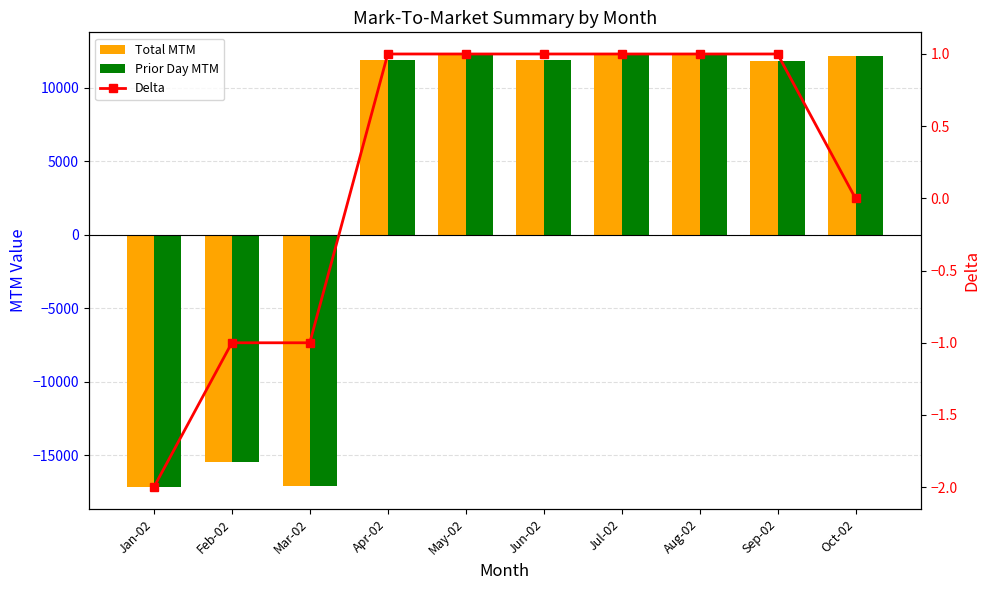

Between Jan-02 and Feb-02, which series saw the biggest shift?

Total MTM